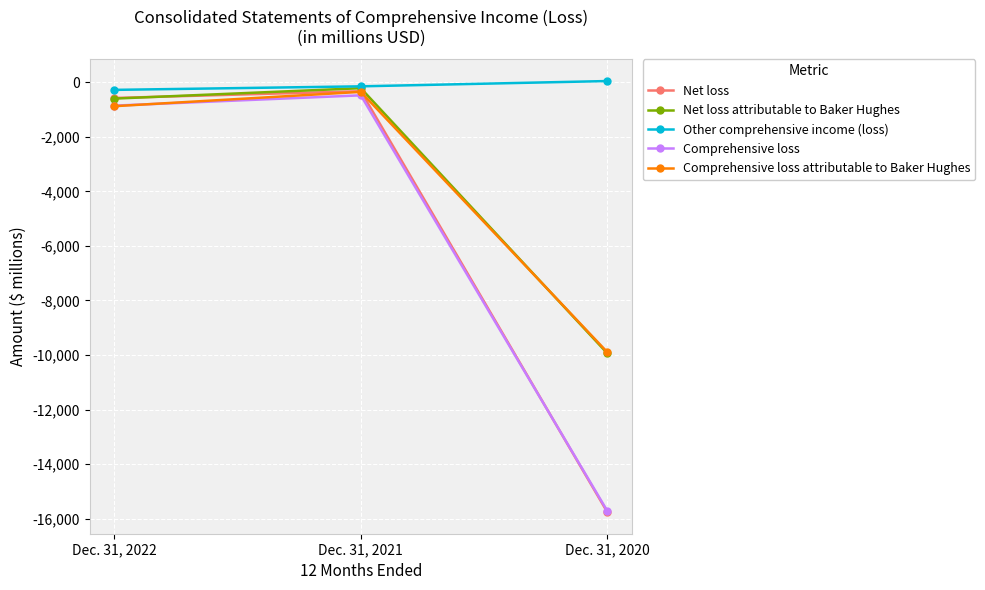

What value does the Comprehensive loss attributable to Baker Hughes series have at Dec. 31, 2022, to the nearest 50?

-900